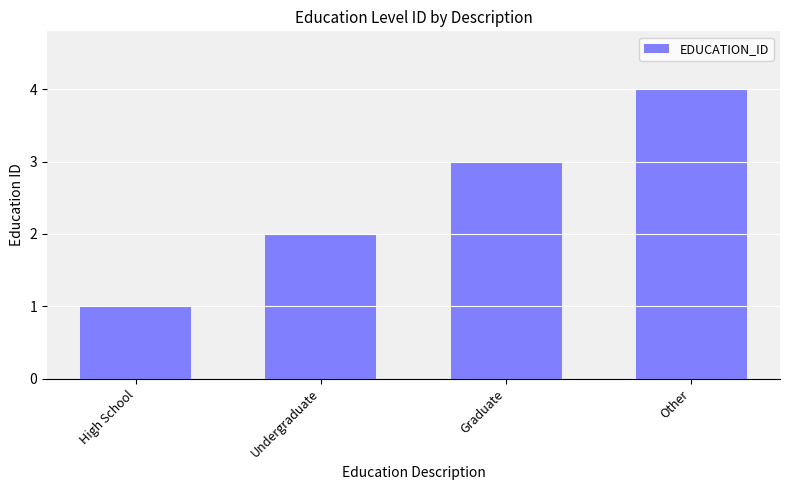

What is the minimum value shown in the chart?

1